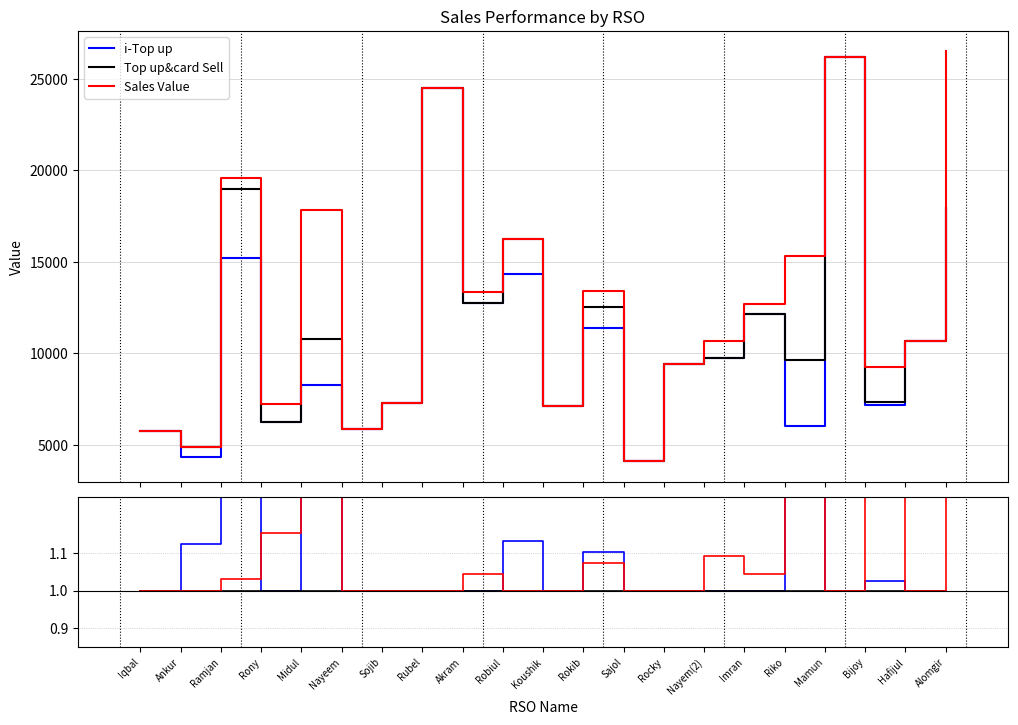

True or false: i-Top up and center intersect in this chart.

False